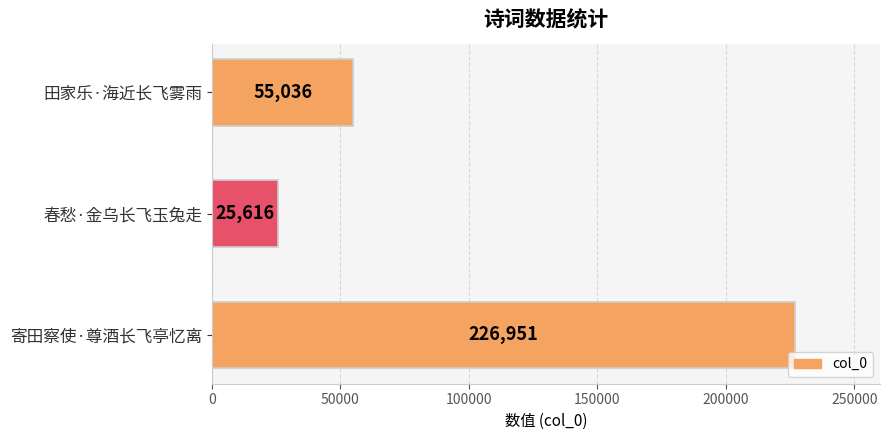

What is the minimum value shown in the chart?

25616